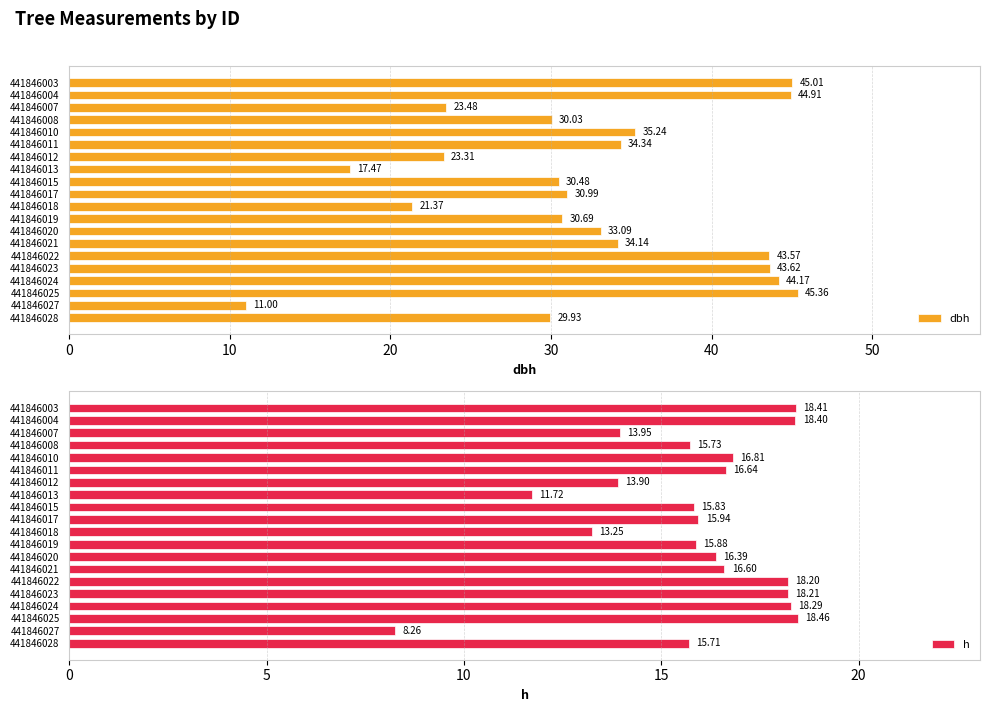

List the labels in order of dbh value, largest first.

441846025, 441846003, 441846004, 441846024, 441846023, 441846022, 441846010, 441846011, 441846021, 441846020, 441846017, 441846019, 441846015, 441846008, 441846028, 441846007, 441846012, 441846018, 441846013, 441846027